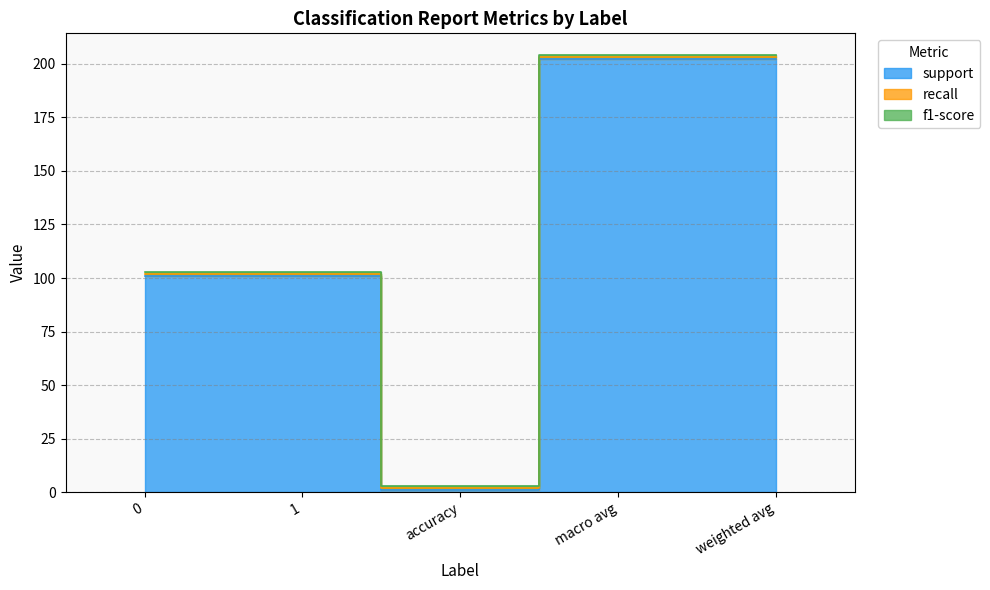

List the labels in order of recall value, smallest first.

0, 1, accuracy, macro avg, weighted avg